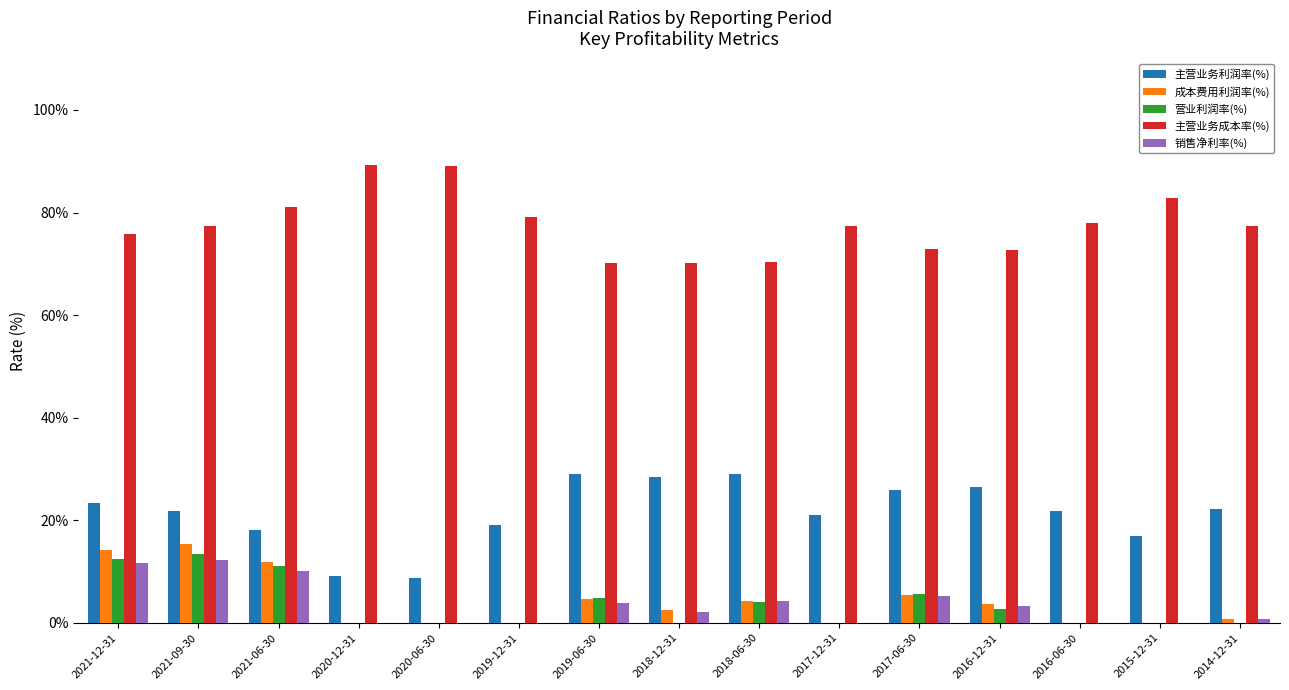

How many groups of bars are there?

15